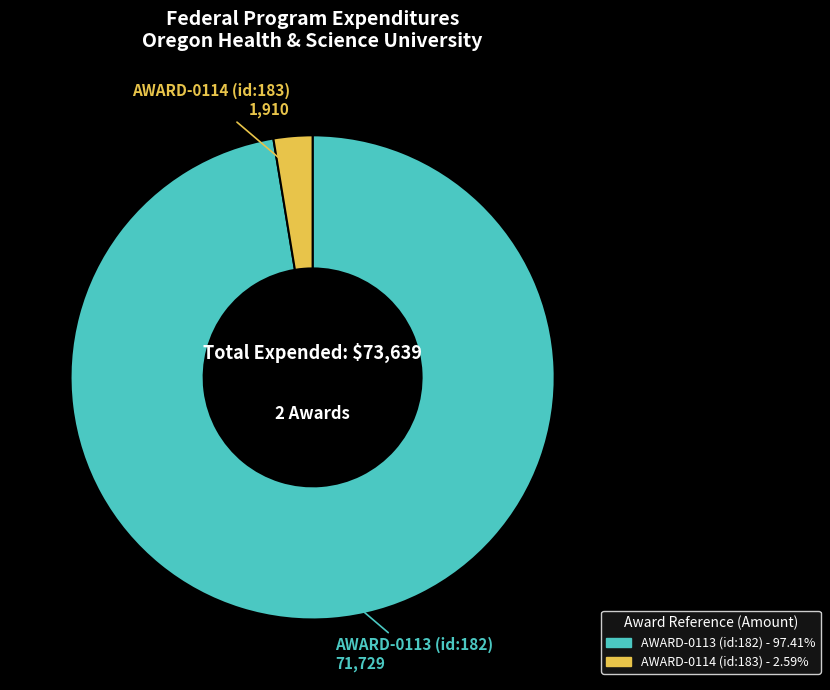

The AWARD-0113 (id:182) slice represents 97% of the pie. True or false?

True